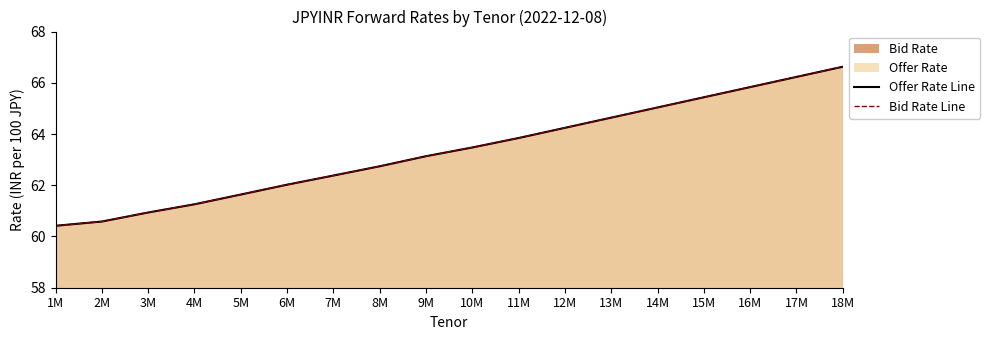

Reading right to left, extract all data points from this chart.

Offer Rate Line: 66.6	66.2	65.8	65.4	65.0	64.6	64.2	63.8	63.5	63.1	62.7	62.4	62.0	61.6	61.3	60.9	60.6	60.4
Bid Rate Line: 66.6	66.2	65.8	65.4	65.0	64.6	64.2	63.8	63.5	63.1	62.7	62.4	62.0	61.6	61.3	60.9	60.6	60.4